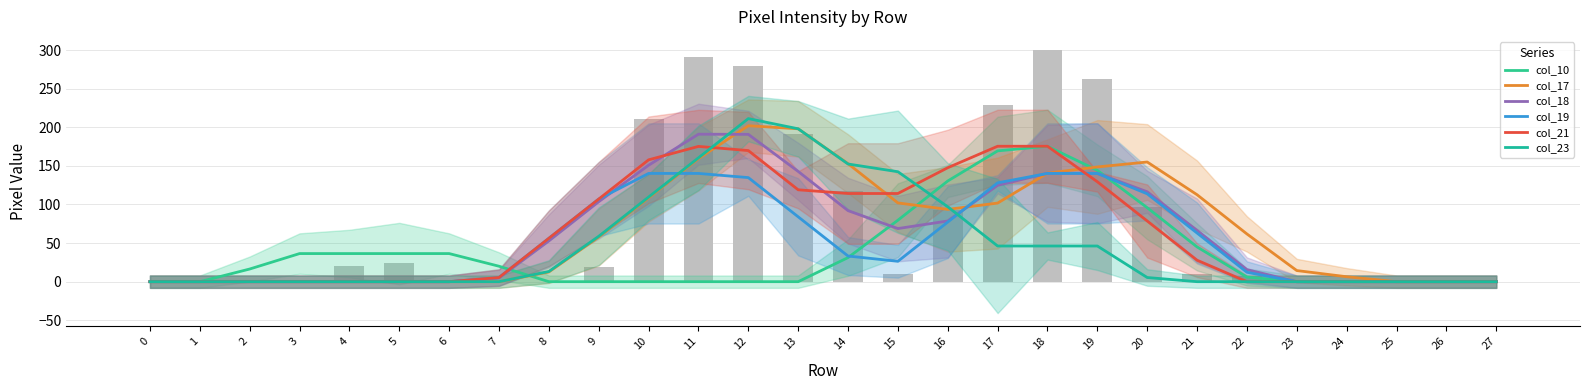

True or false: col_21 has a value of 53.7 at 20.

False